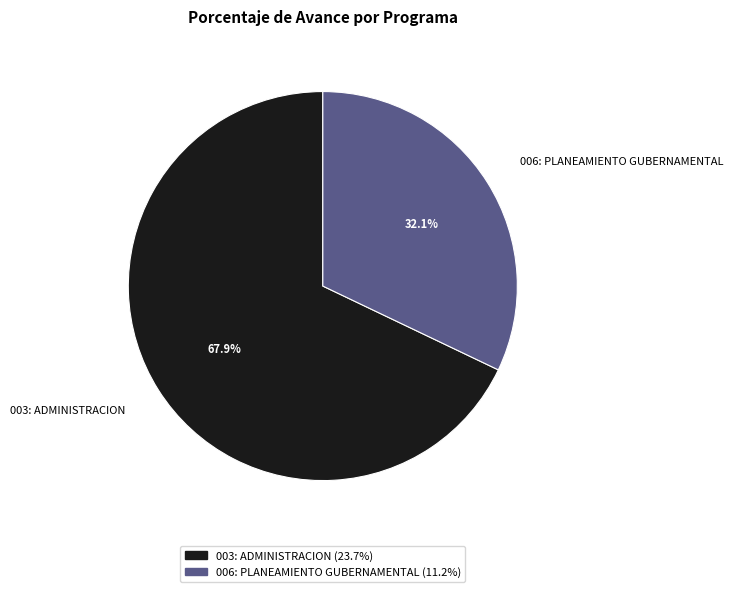

Approximately how many times larger is the value at 006: PLANEAMIENTO GUBERNAMENTAL compared to 003: ADMINISTRACION?

0.5